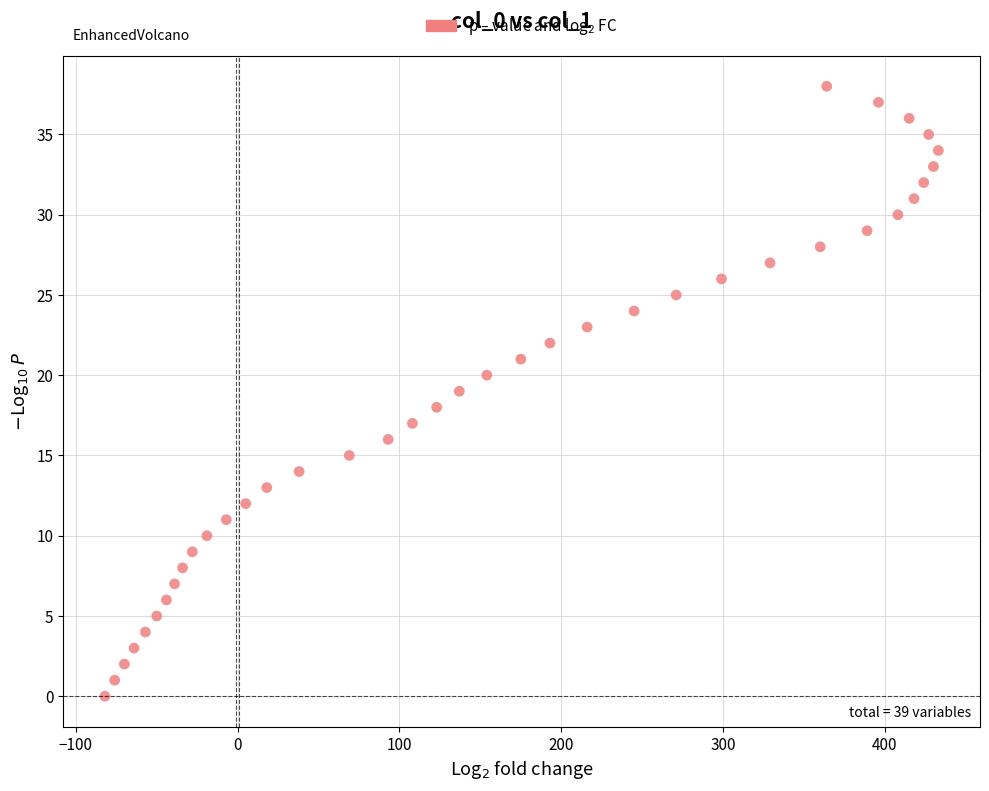

What is the range of Y values (max minus min)?

38